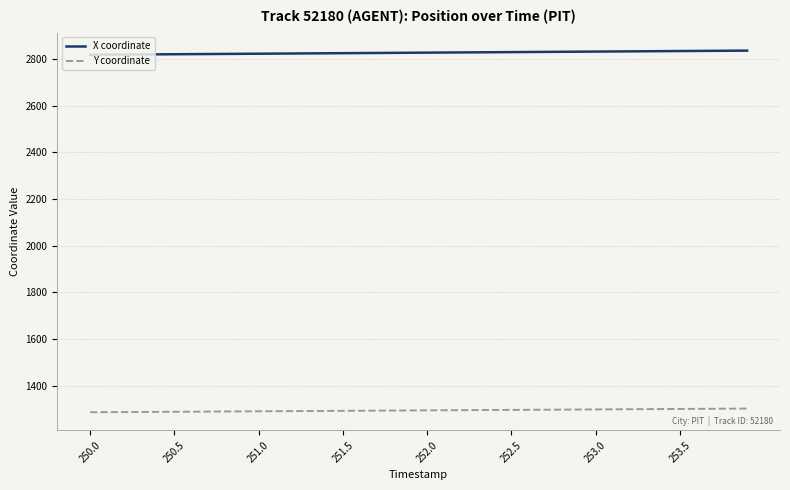

Which series has the widest spread of values?

X coordinate